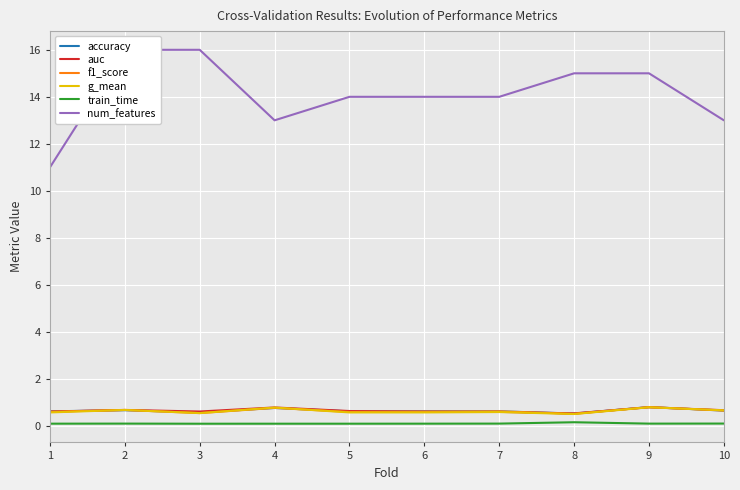

Does the chart display data point markers on the line(s)?

No